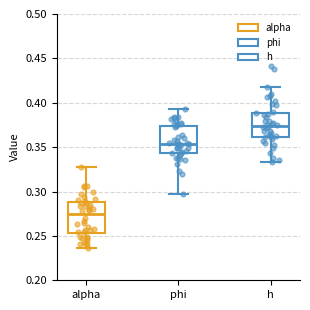

Which box's median line is the highest?

h